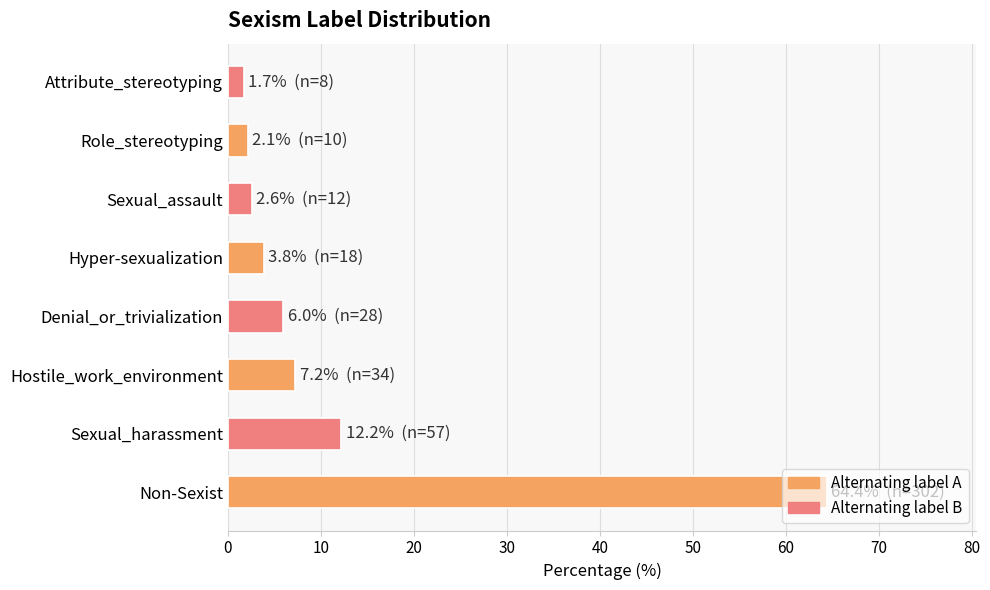

The value at Hostile_work_environment is 4.5. True or false?

False